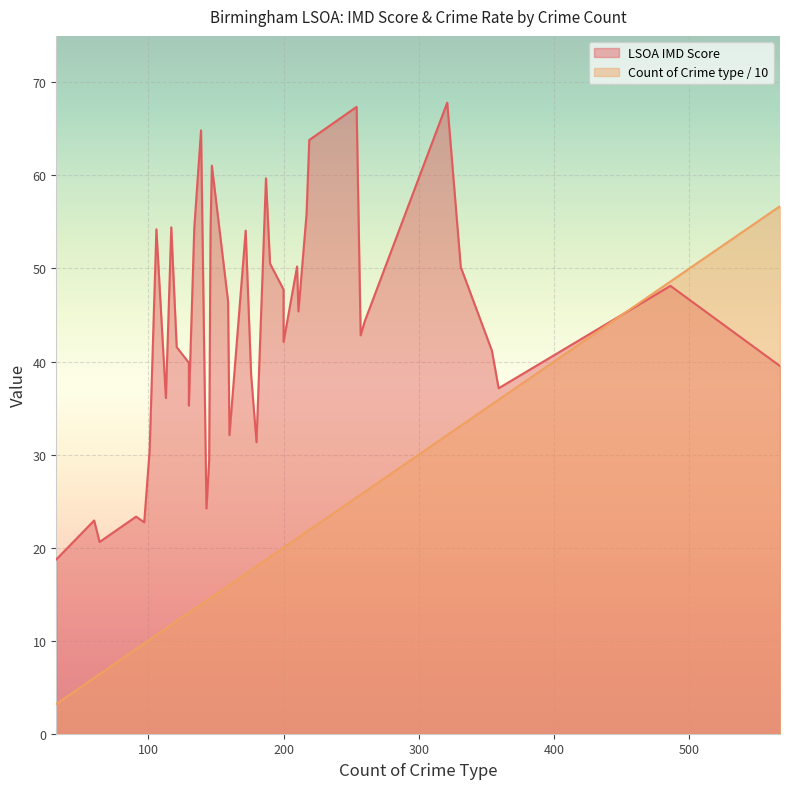

Rank the series by their maximum value, from lowest to highest.

Count of Crime type / 10, LSOA IMD Score